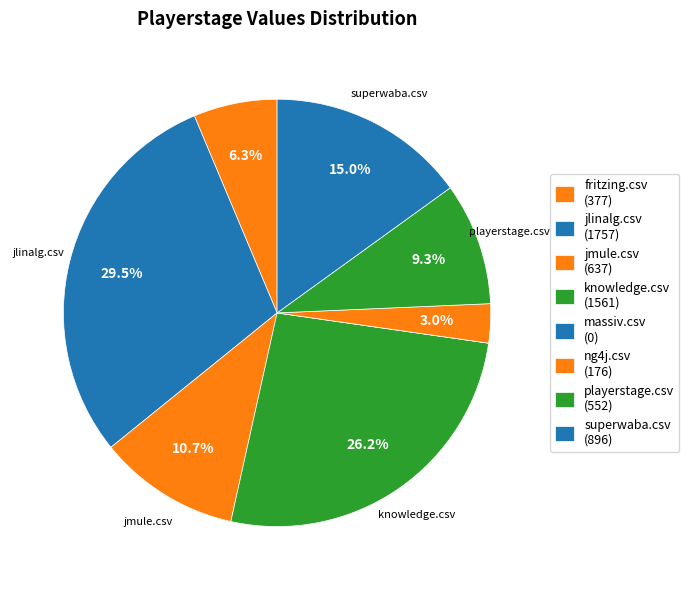

To the nearest percent, what is the difference between the fritzing.csv and jlinalg.csv slice percentages?

23%